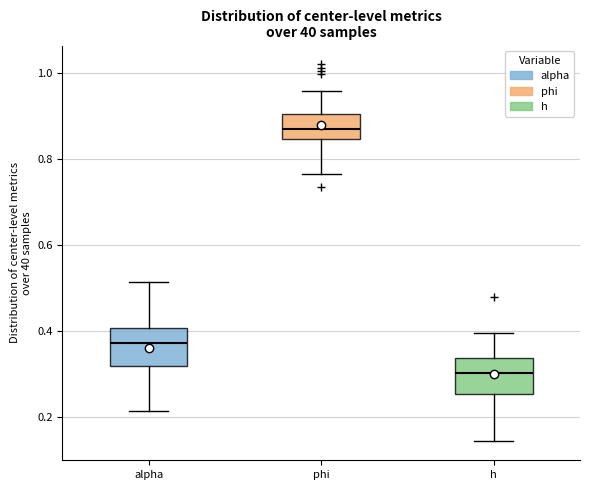

Which box has the highest median line?

phi